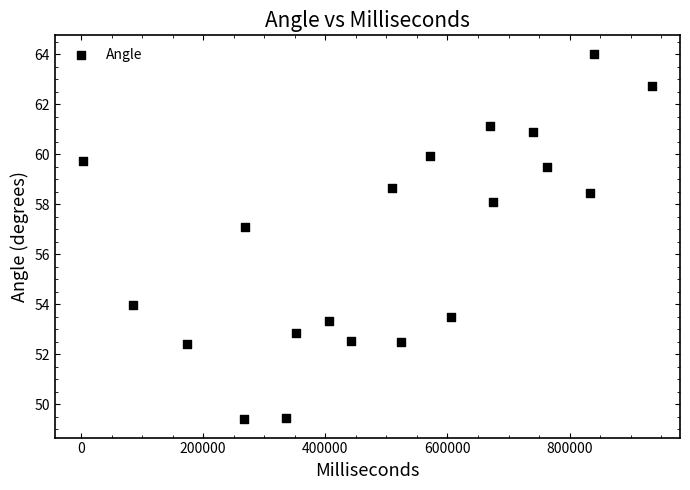

What is the range of X values (max minus min)?

931000.0